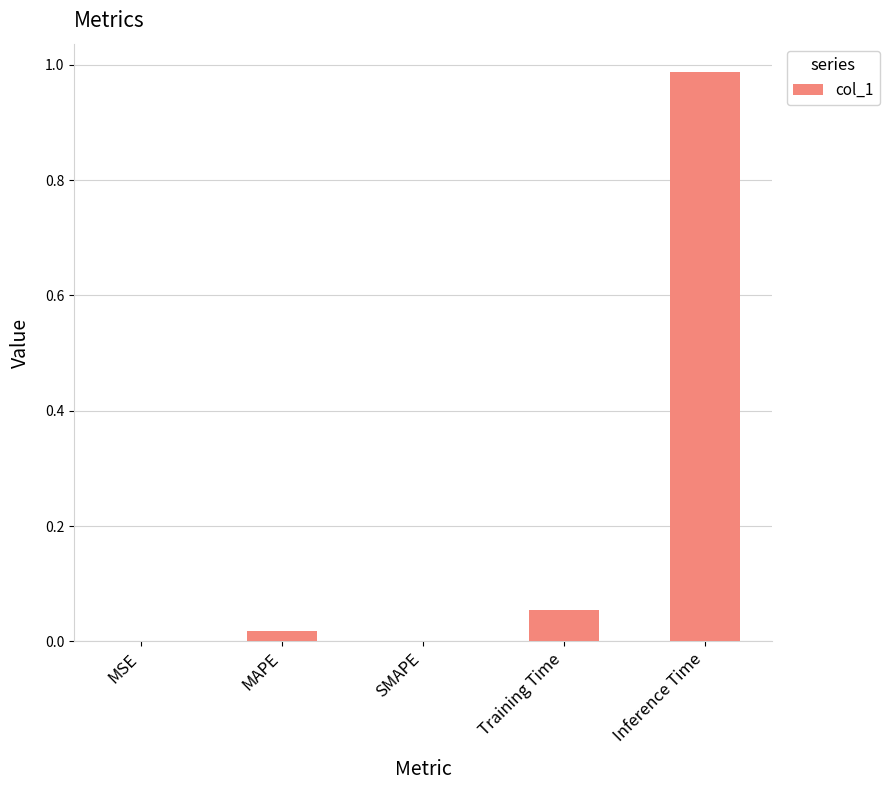

Is it true that the value at Inference Time is 1.7?

False